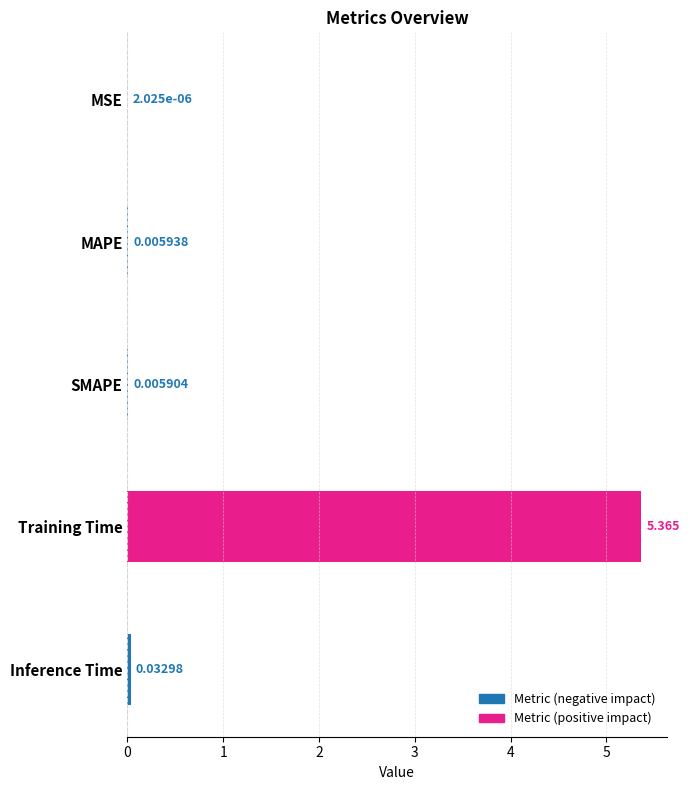

Which label corresponds to the largest value in the chart?

Training Time